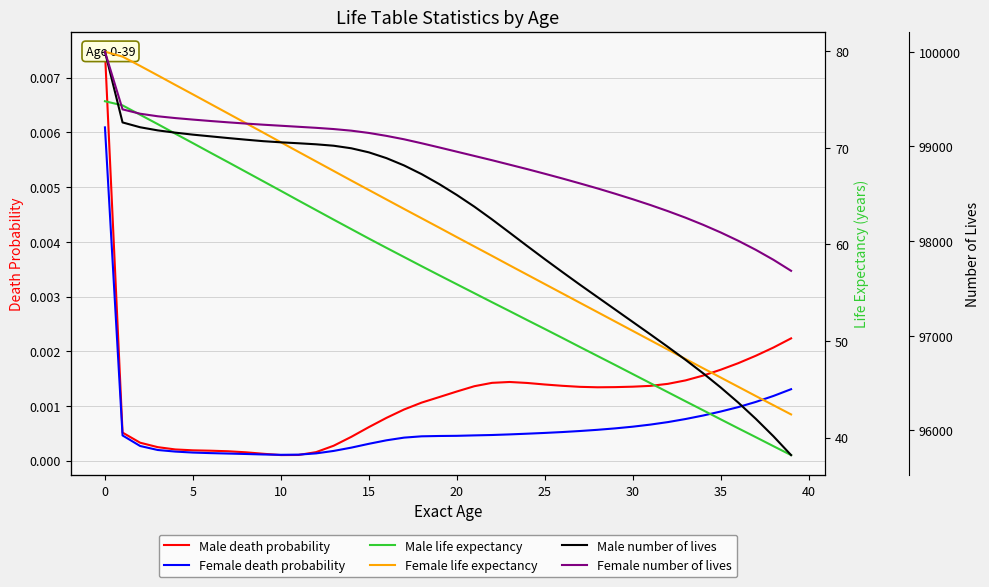

True or false: Female death probability has more than 1 interior local peaks.

False